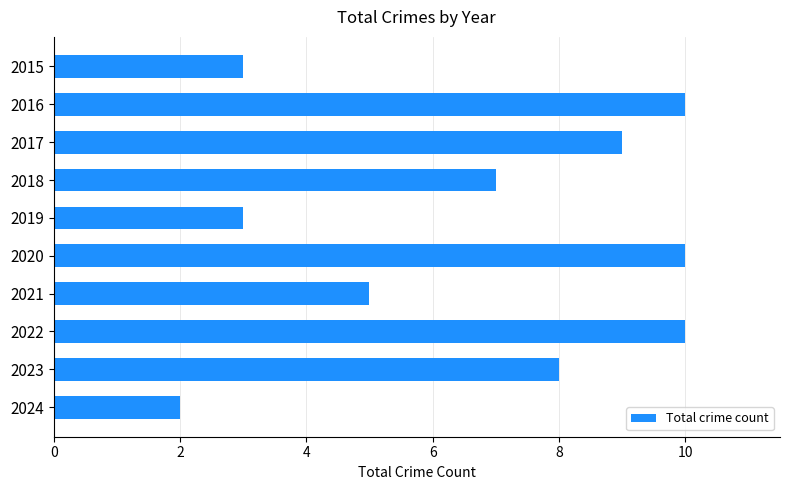

What is the average value?

7